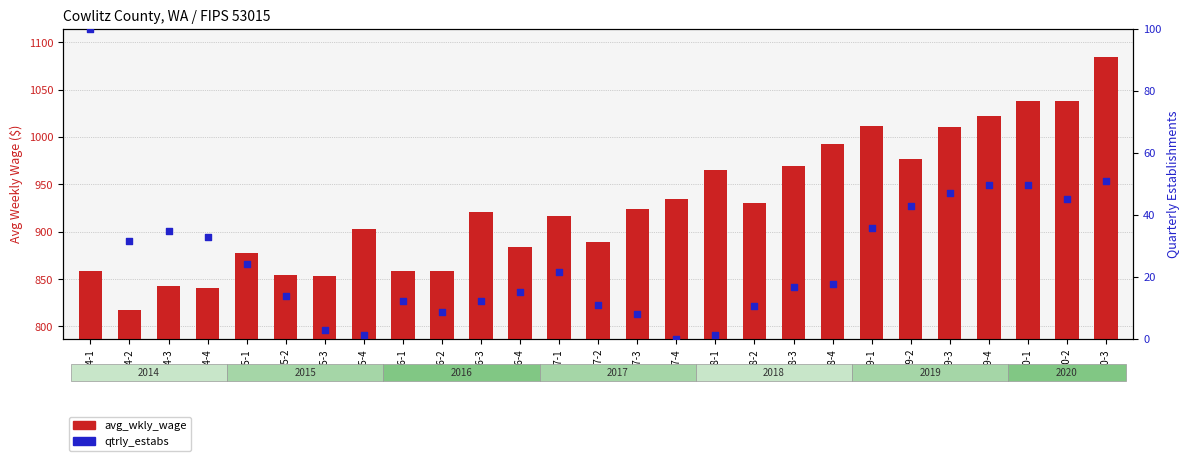

Which series has the largest total across all categories?

avg_wkly_wage